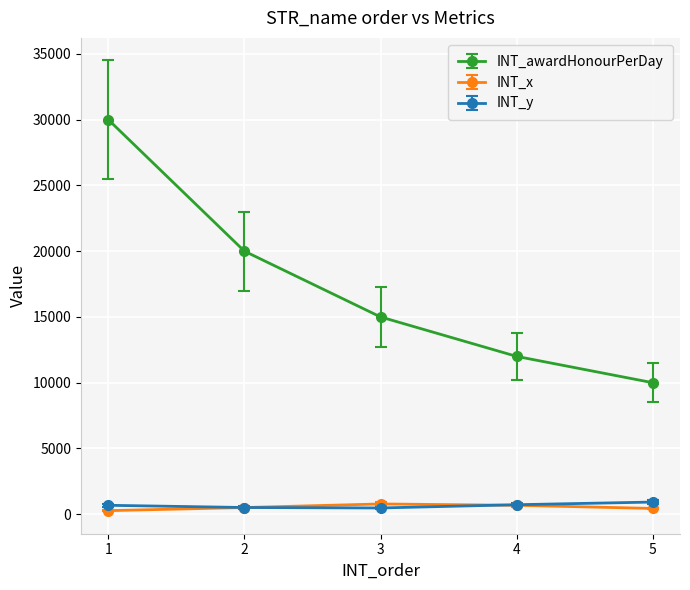

At which label is INT_awardHonourPerDay closest to 20000?

2